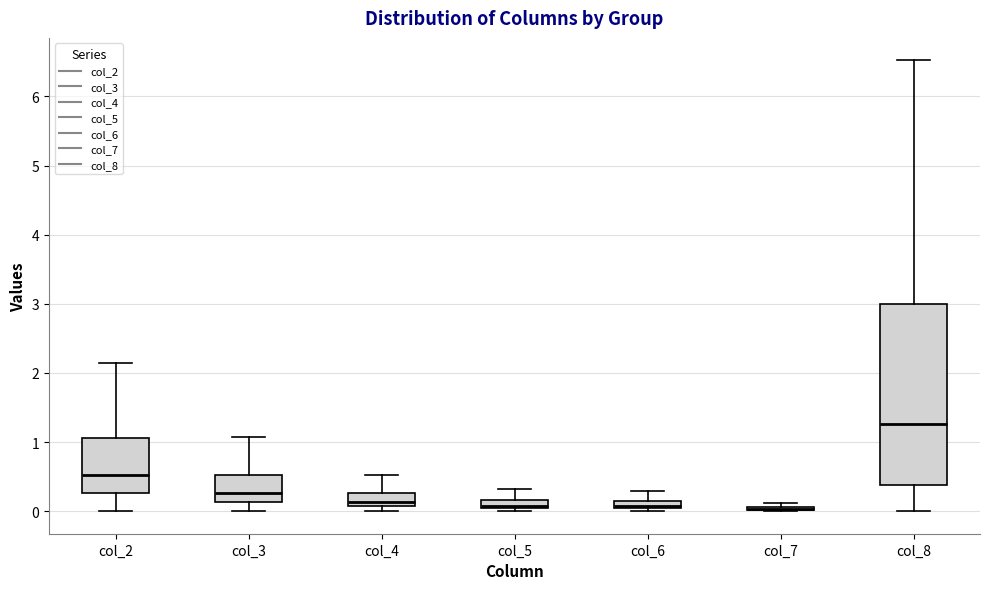

Where is the lower edge of the box for col_2 on the y-axis? The values are not printed on the chart, so give them approximately, as read against the axis.

0.3